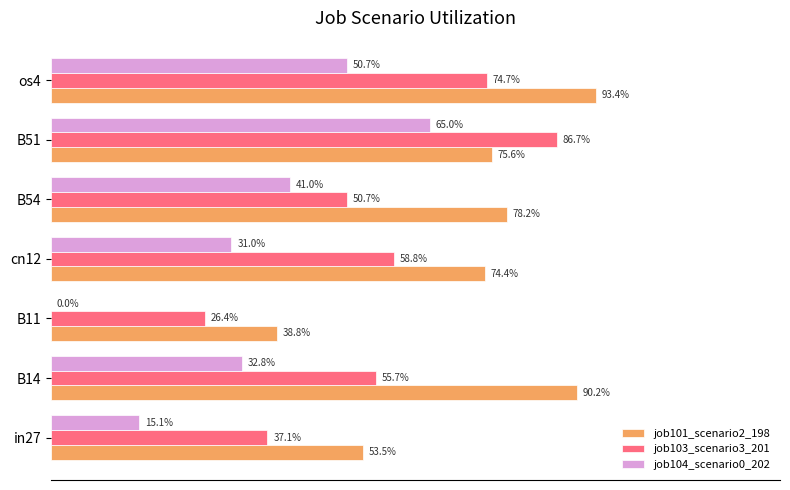

What is the average value of the job101_scenario2_198 series?

0.7